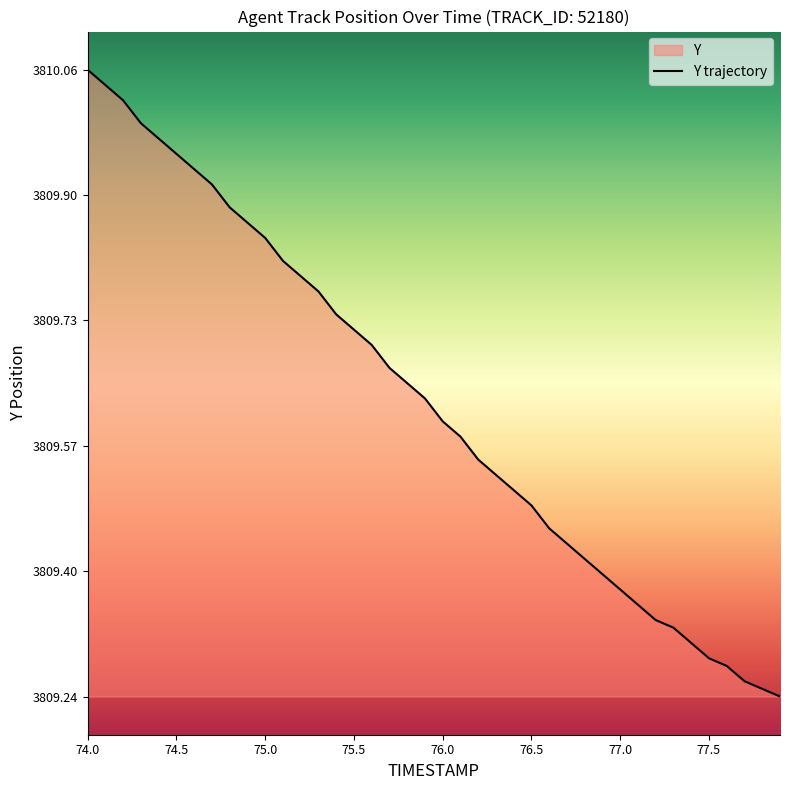

Does the chart display data point markers on the line(s)?

No